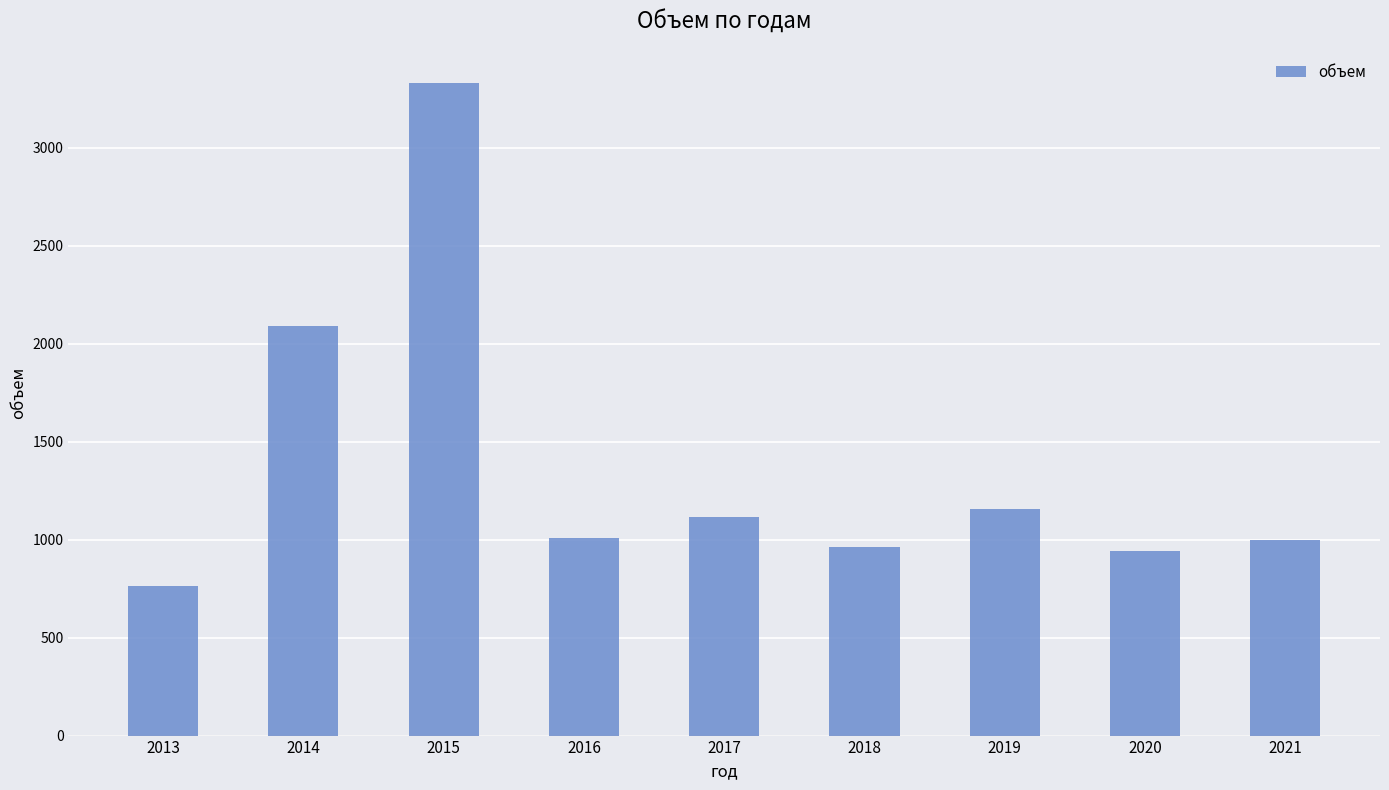

What is the change in value from 2013 to 2015?

+2567